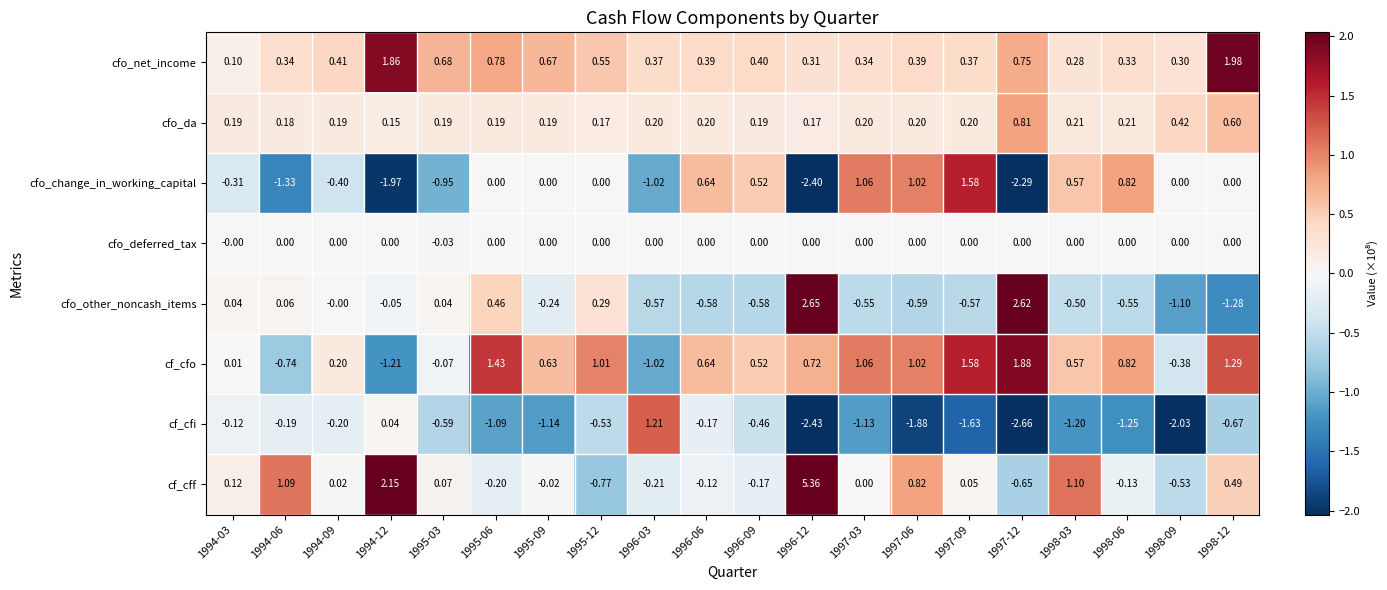

Which series has the largest total across all categories?

cfo_net_income